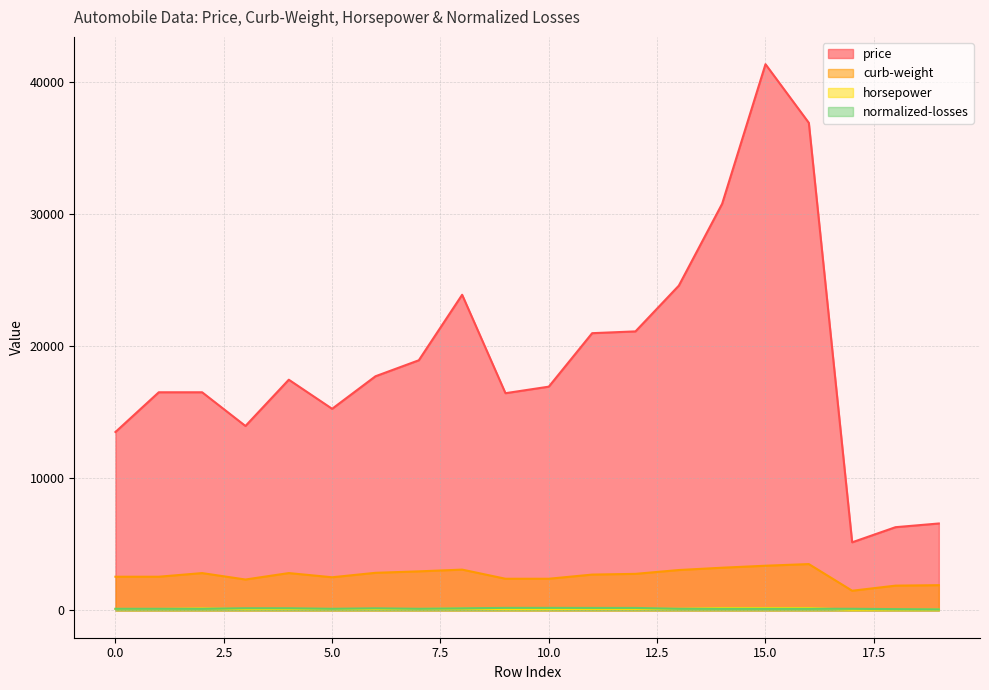

What is the sum of the price values at 2 and 7?

35420